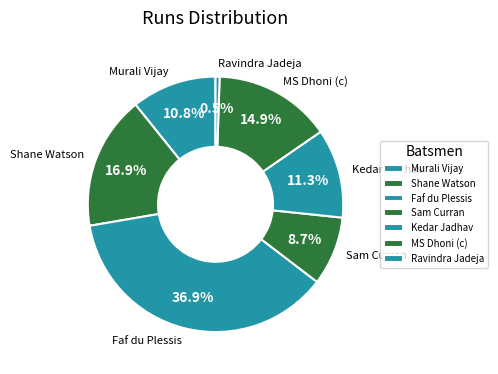

The Kedar Jadhav slice represents 11% of the pie. True or false?

True